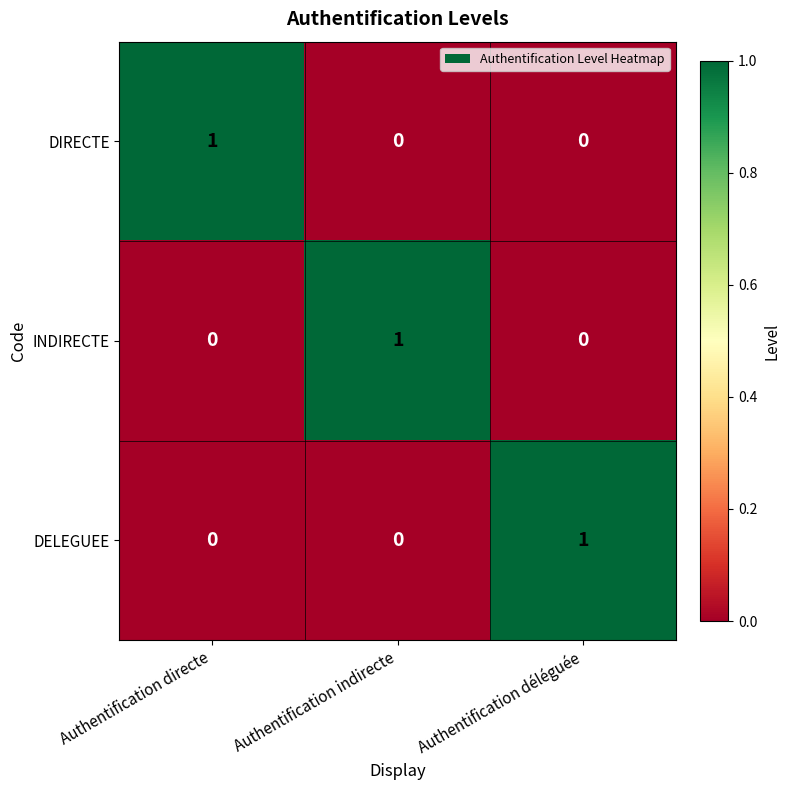

At how many categories does at least one series exceed 0?

3